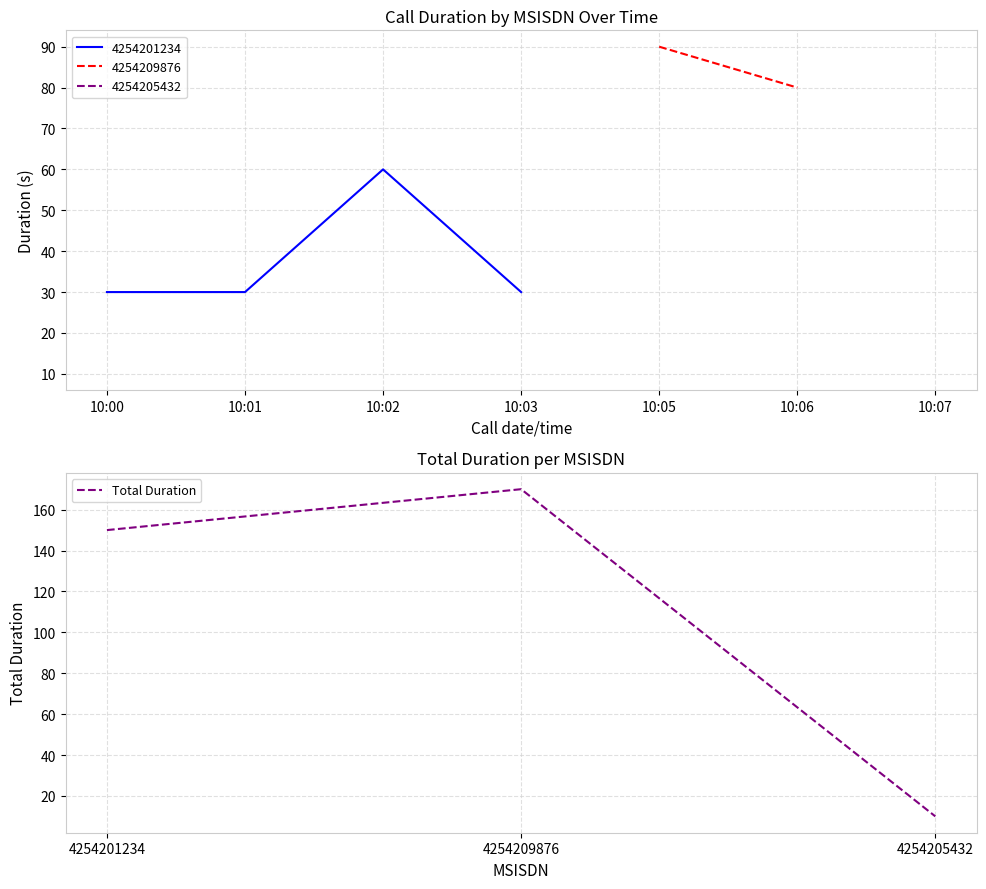

What is the smallest value displayed?

10